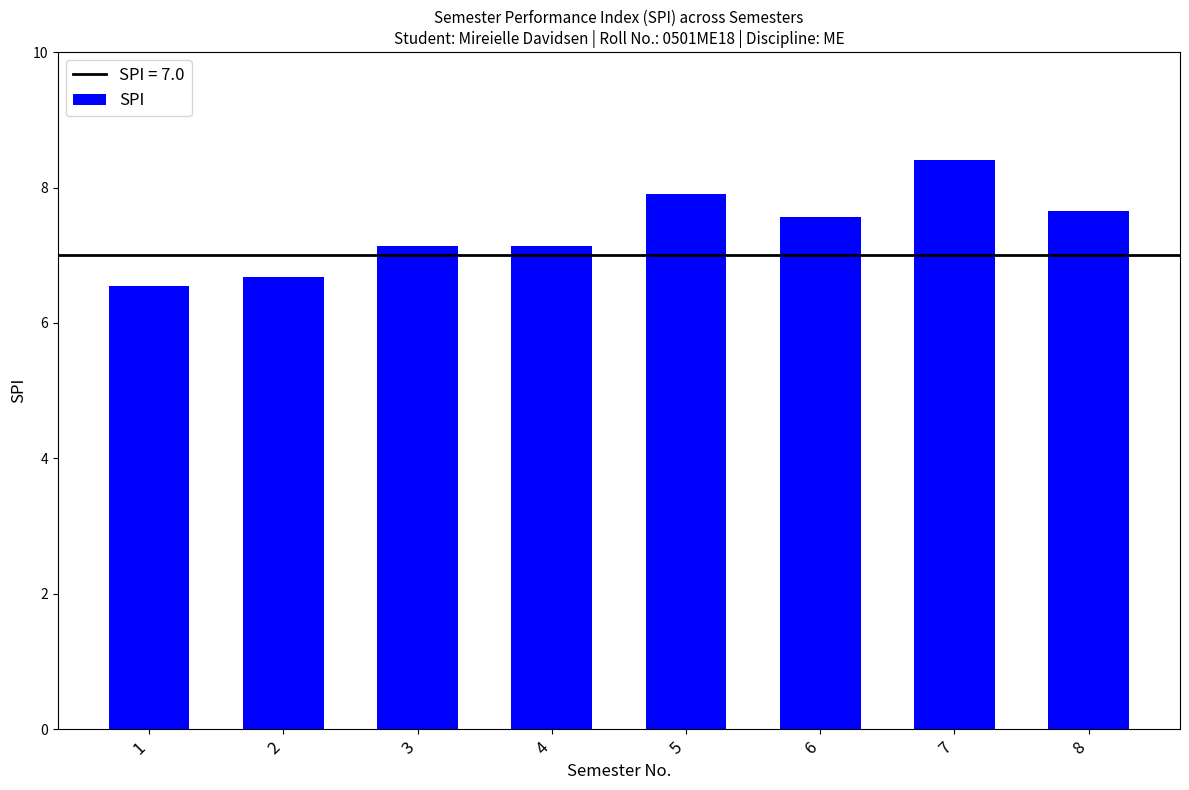

What is the maximum value shown in the chart?

8.4